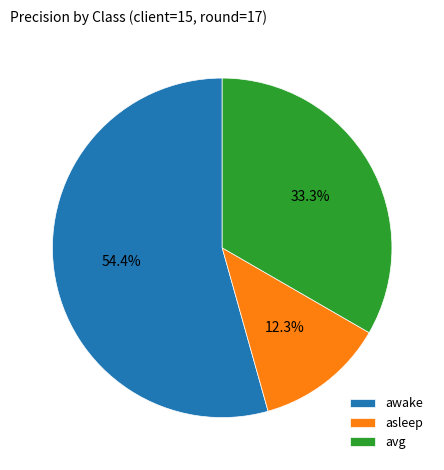

True or false: awake accounts for 54% of the total.

True